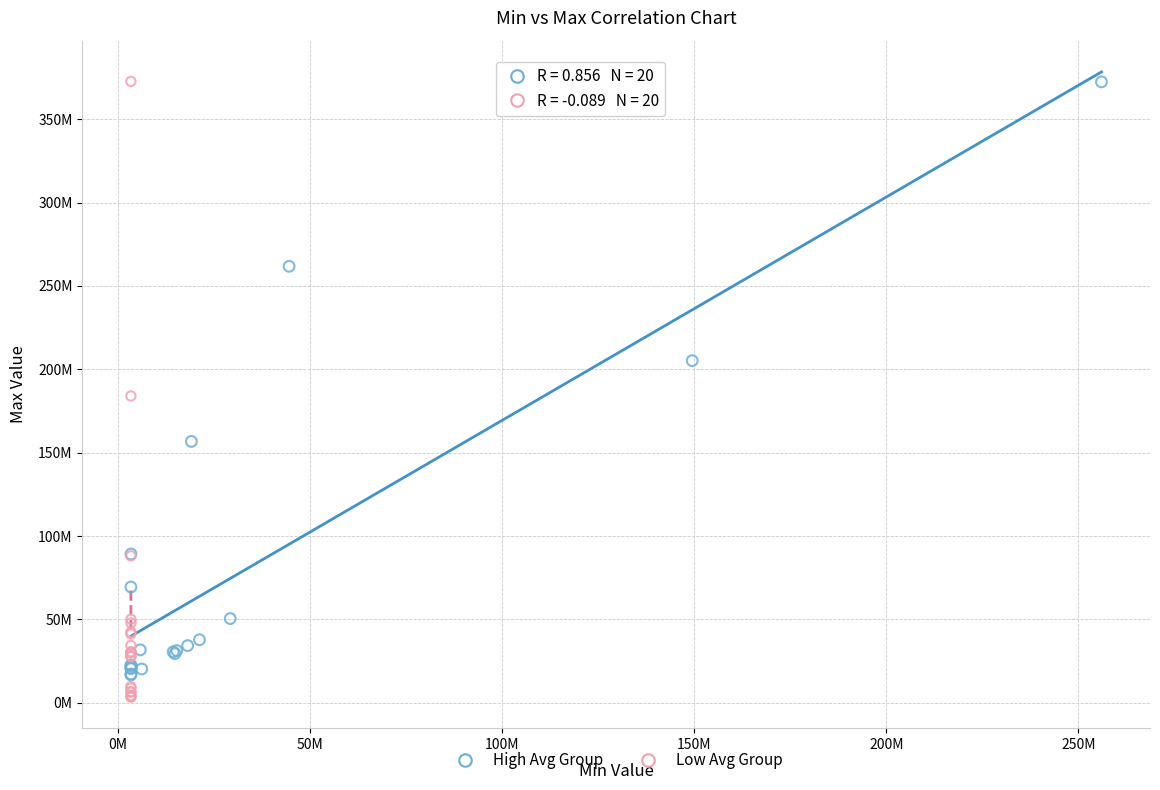

What are all the series names shown in the legend?

High Avg Group, Low Avg Group